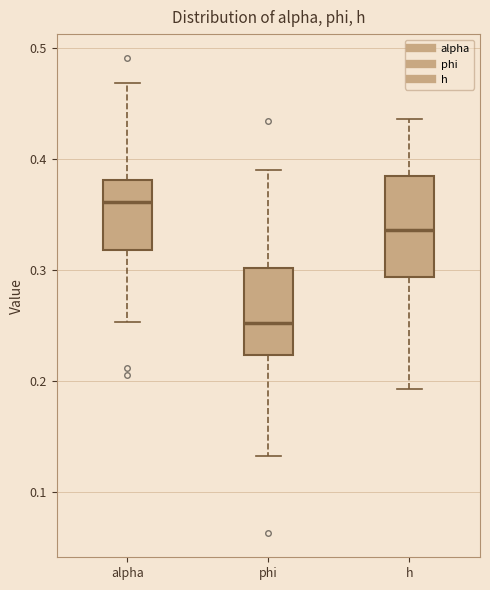

Comparing the boxes themselves (not the whiskers), which one is the tallest?

h